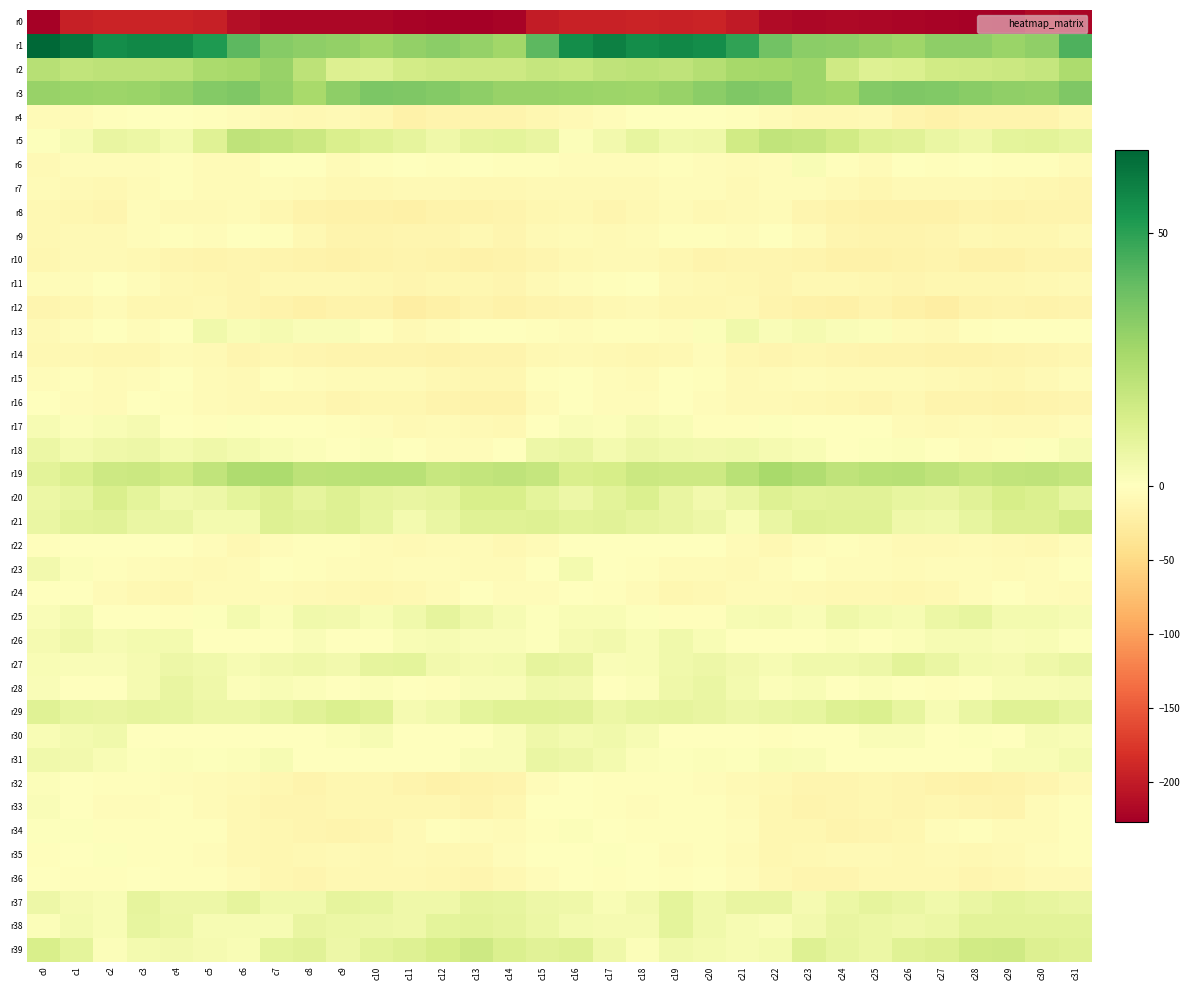

Rank the series by their maximum value, from lowest to highest.

r0, r10, r12, r8, r14, r7, r11, r24, r9, r36, r15, r16, r4, r22, r35, r32, r34, r33, r6, r17, r23, r13, r26, r30, r18, r31, r28, r25, r37, r38, r27, r29, r20, r21, r39, r5, r19, r2, r3, r1